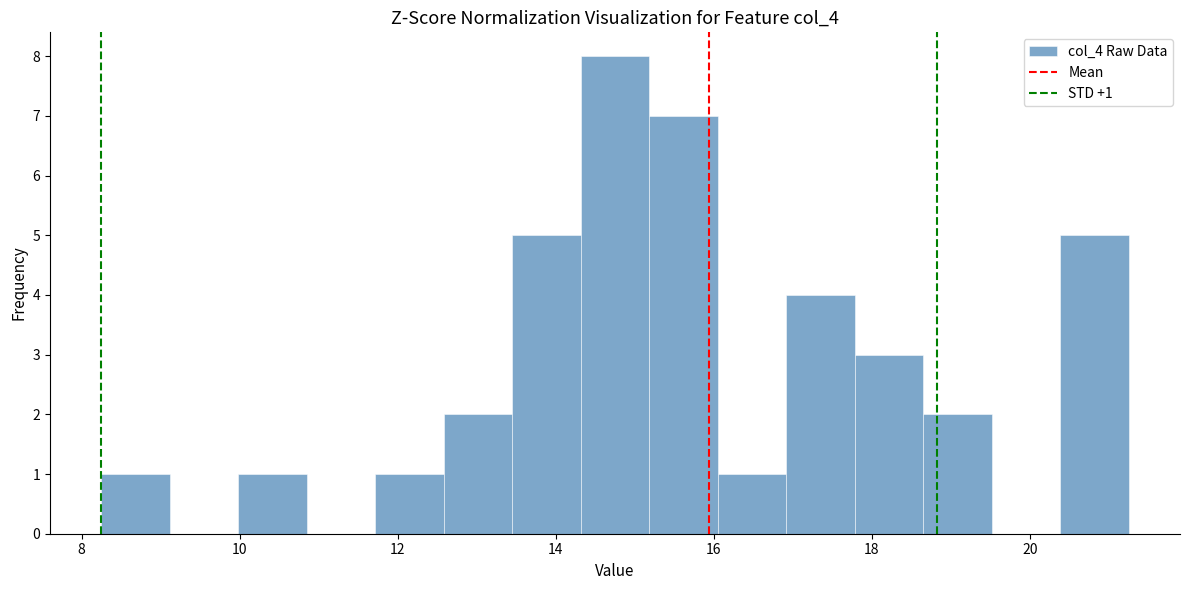

Which range on the x-axis has the tallest bar?

14.4 to 15.2